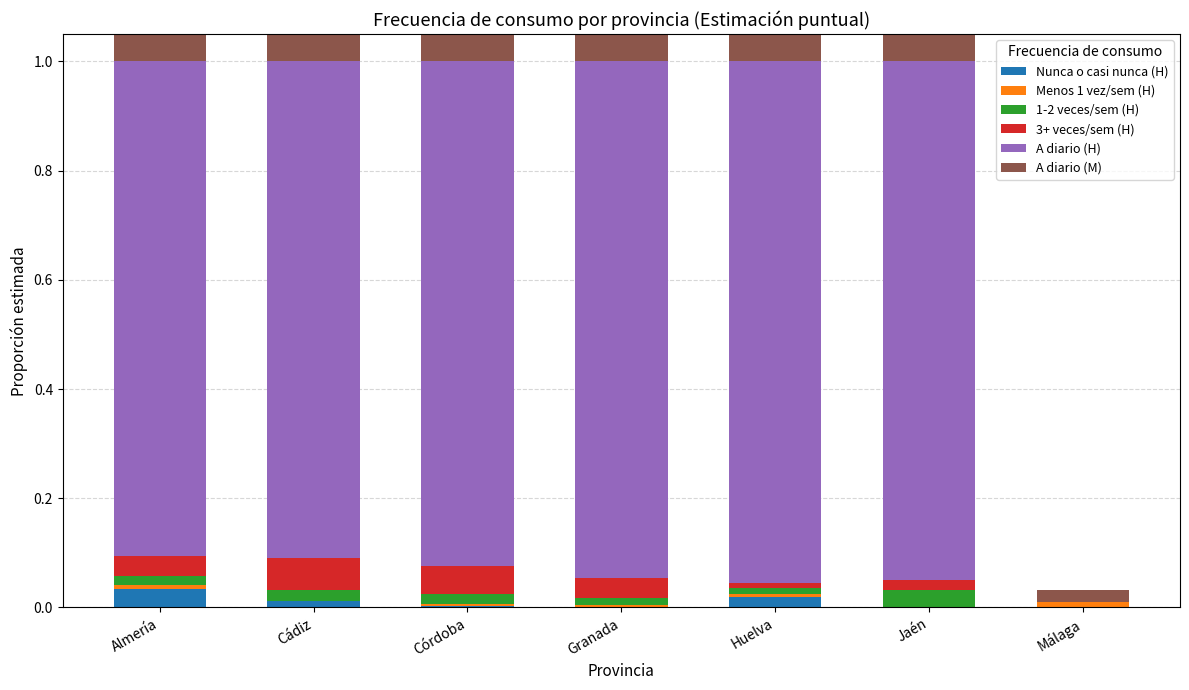

The A diario (H) series shows 0.9 at Almería. True or false?

True